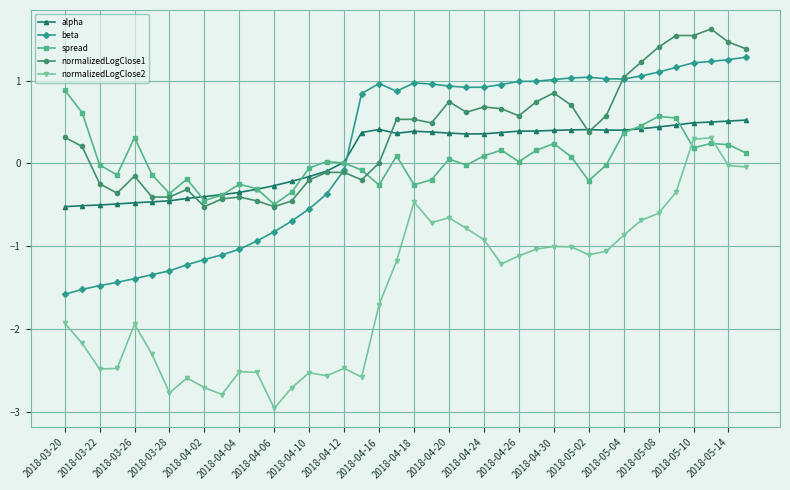

What is the greatest value displayed?

1.6